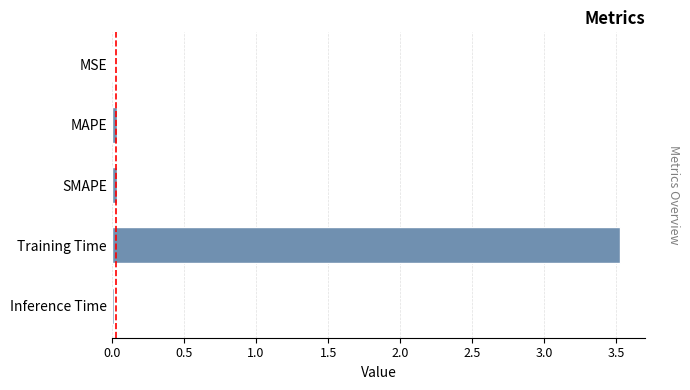

The value at MAPE is 0.0. True or false?

True